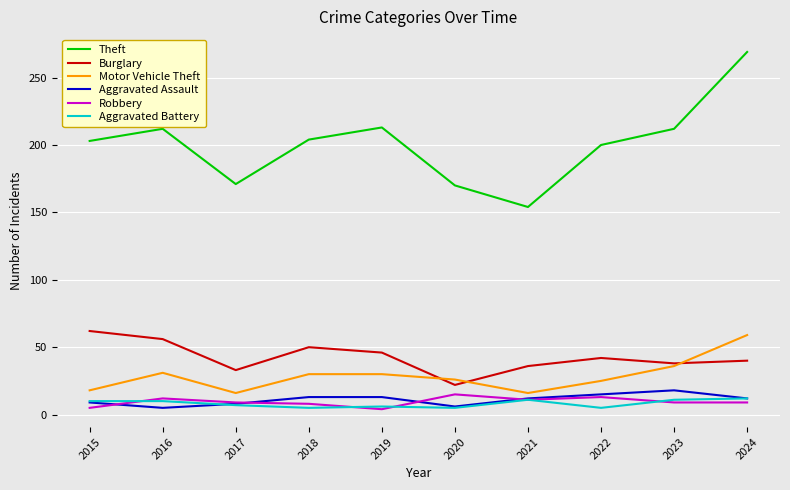

Which series ends up on top after the final intersection of Burglary and Motor Vehicle Theft?

Motor Vehicle Theft